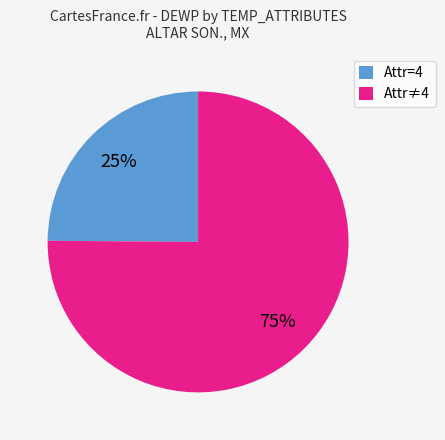

Which slice is the largest?

Attr≠4